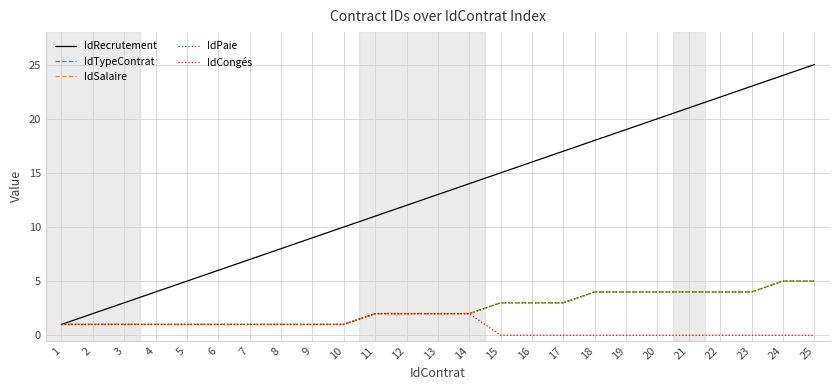

How many lines are shown in the chart?

5